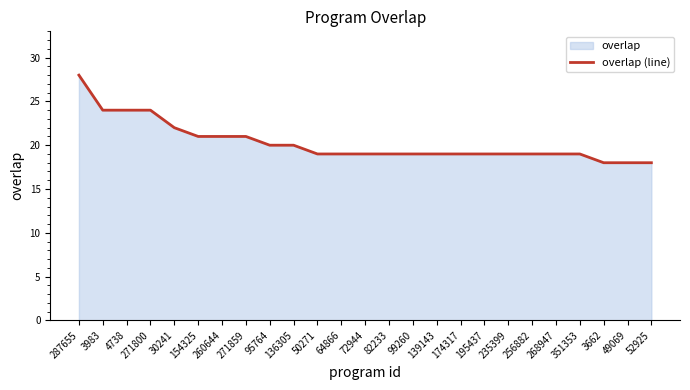

What is the average value?

20